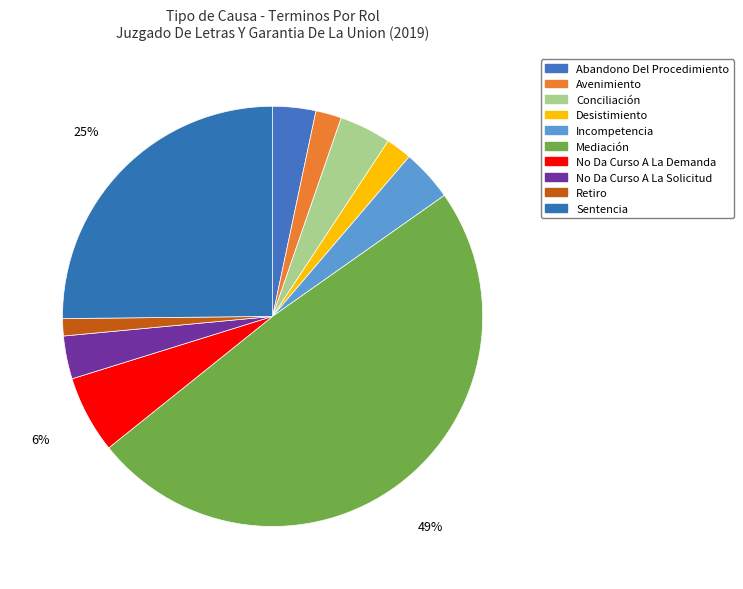

To the nearest percent, what percentage of the pie is No Da Curso A La Demanda?

6%